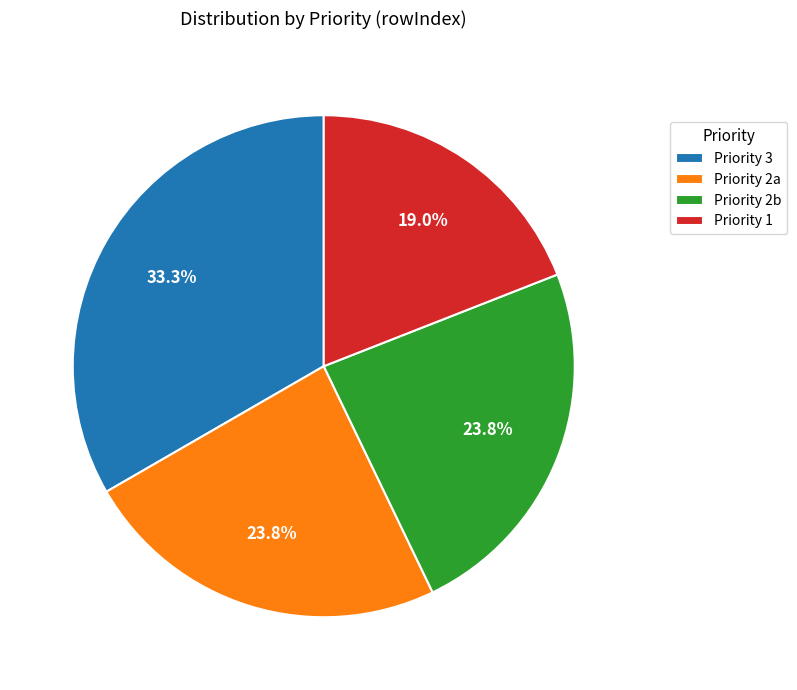

Combined, do Priority 3 and Priority 2a account for over 50%?

Yes